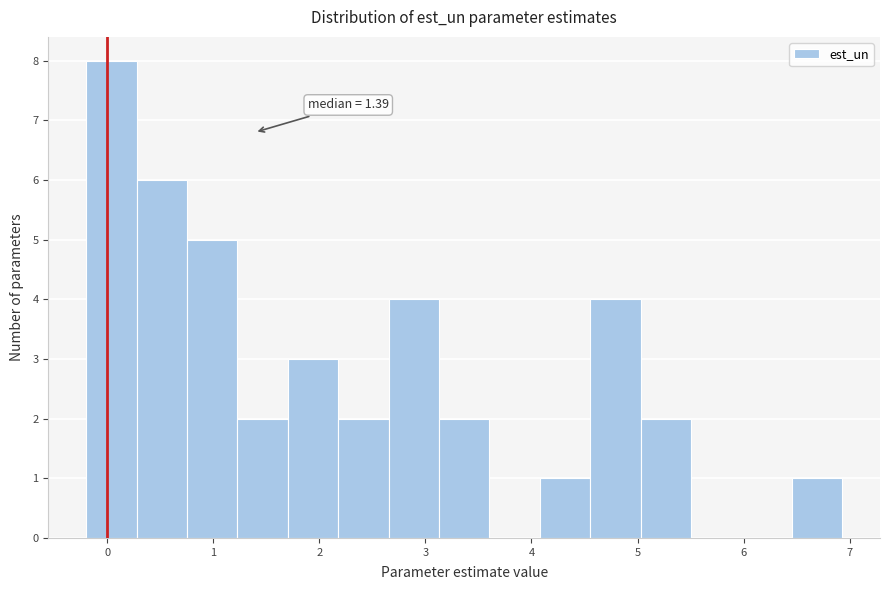

Which range on the x-axis has the tallest bar?

-0.2 to 0.3